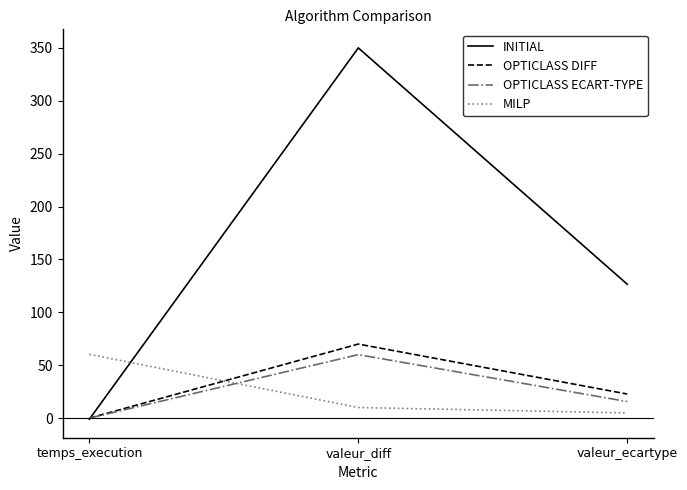

At which category is the sum across all series the highest?

valeur_diff